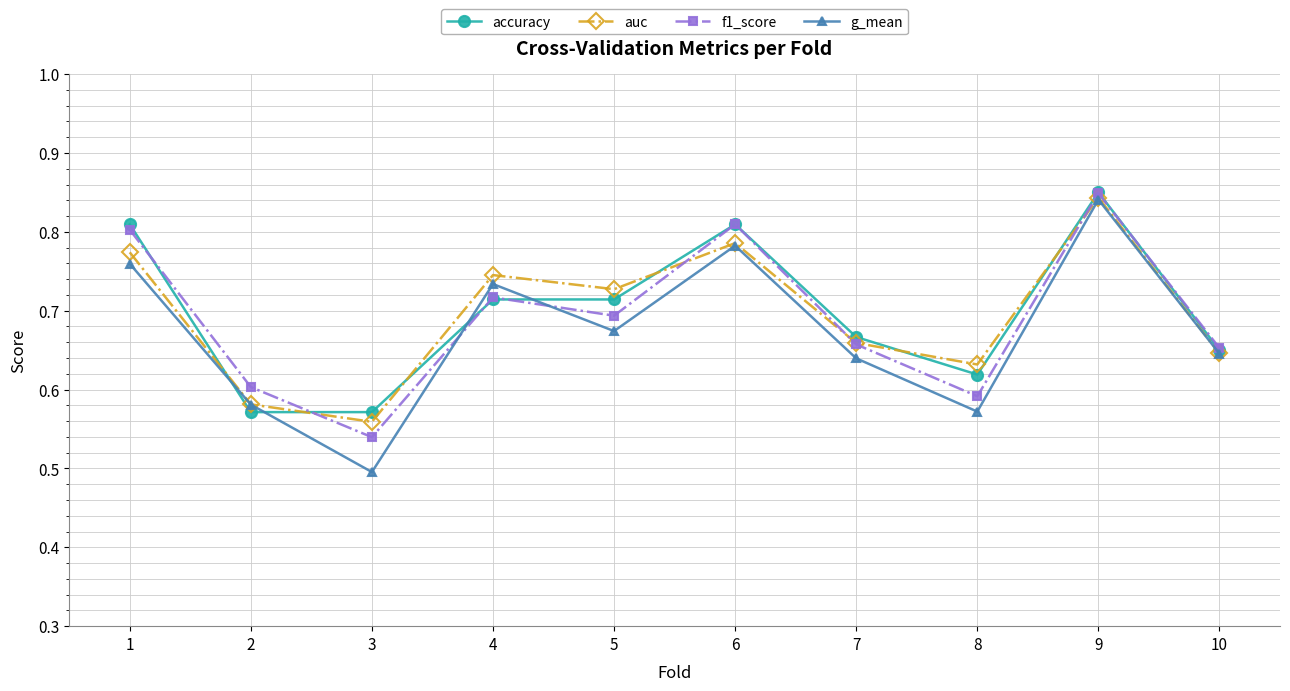

Which series changed the most between 3 and 7?

g_mean